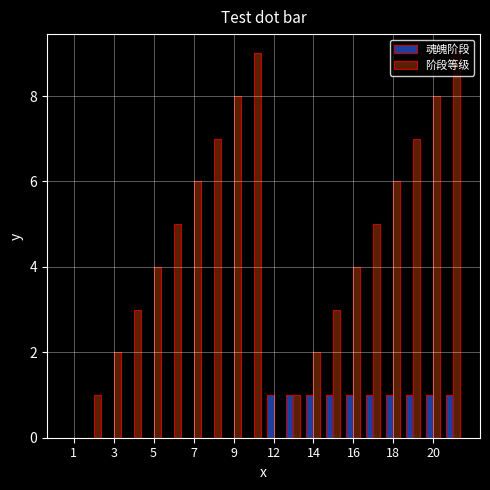

What are all the series names shown in the legend?

魂魄阶段, 阶段等级